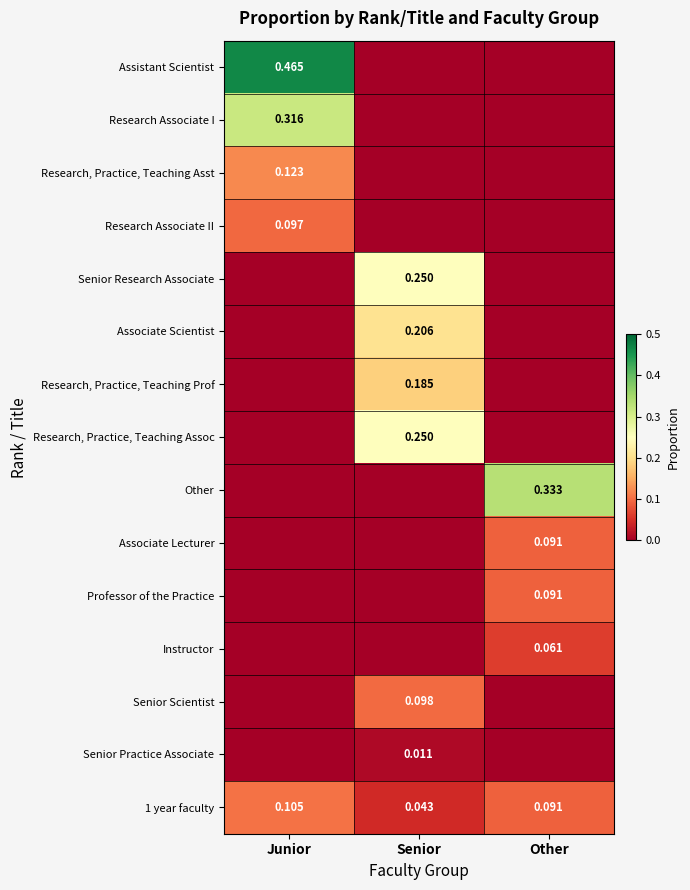

What is the total value across all series at Senior?

1.0